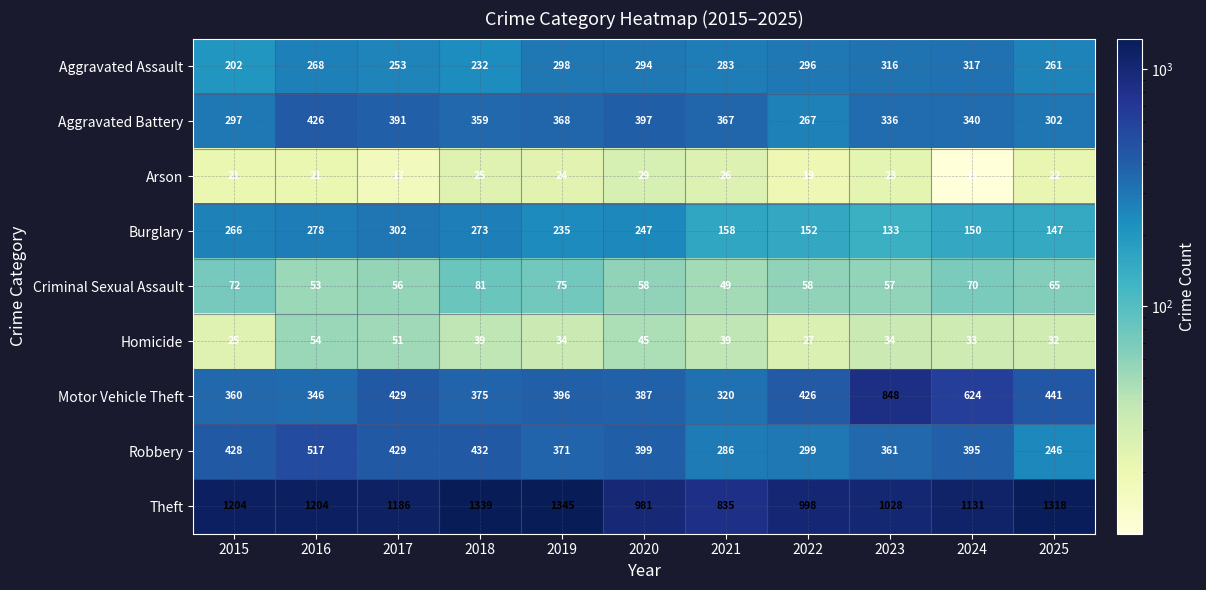

The value of Burglary at 2019 is 120. True or false?

False